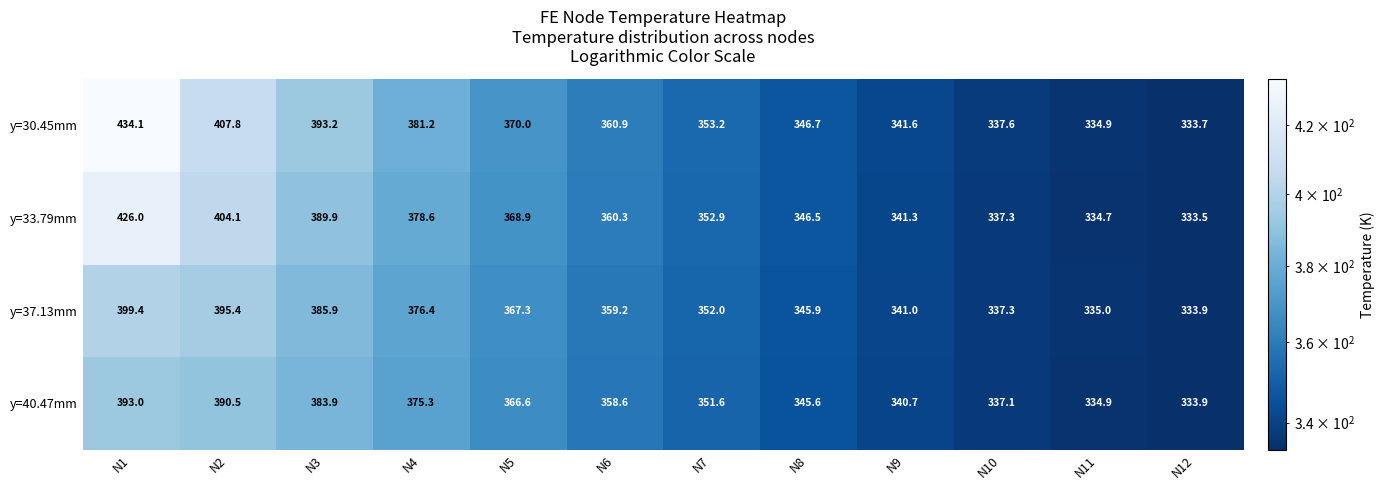

How many data points does each series have?

12